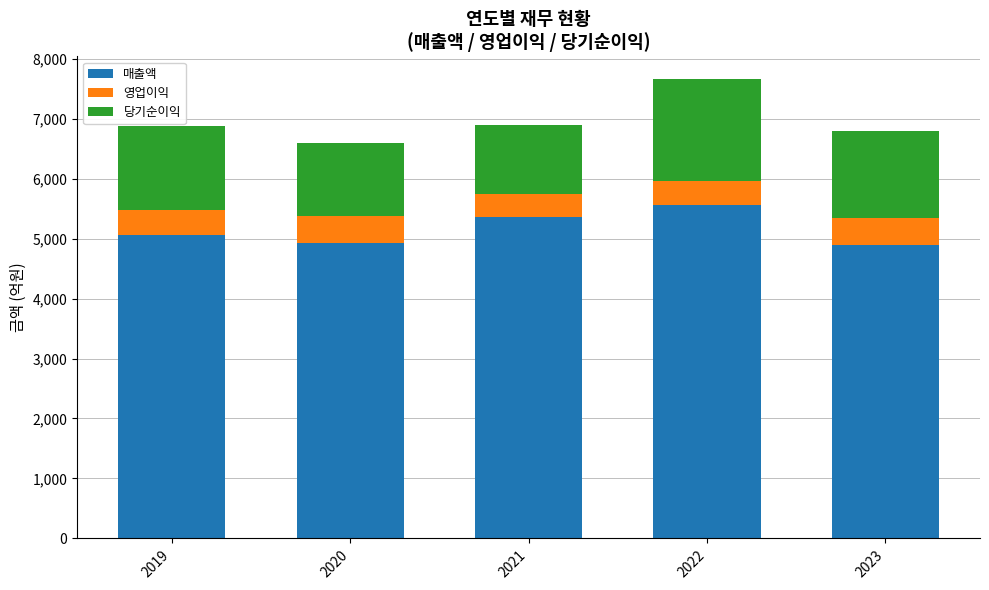

Is it true that 매출액 equals 5054 at 2019?

True